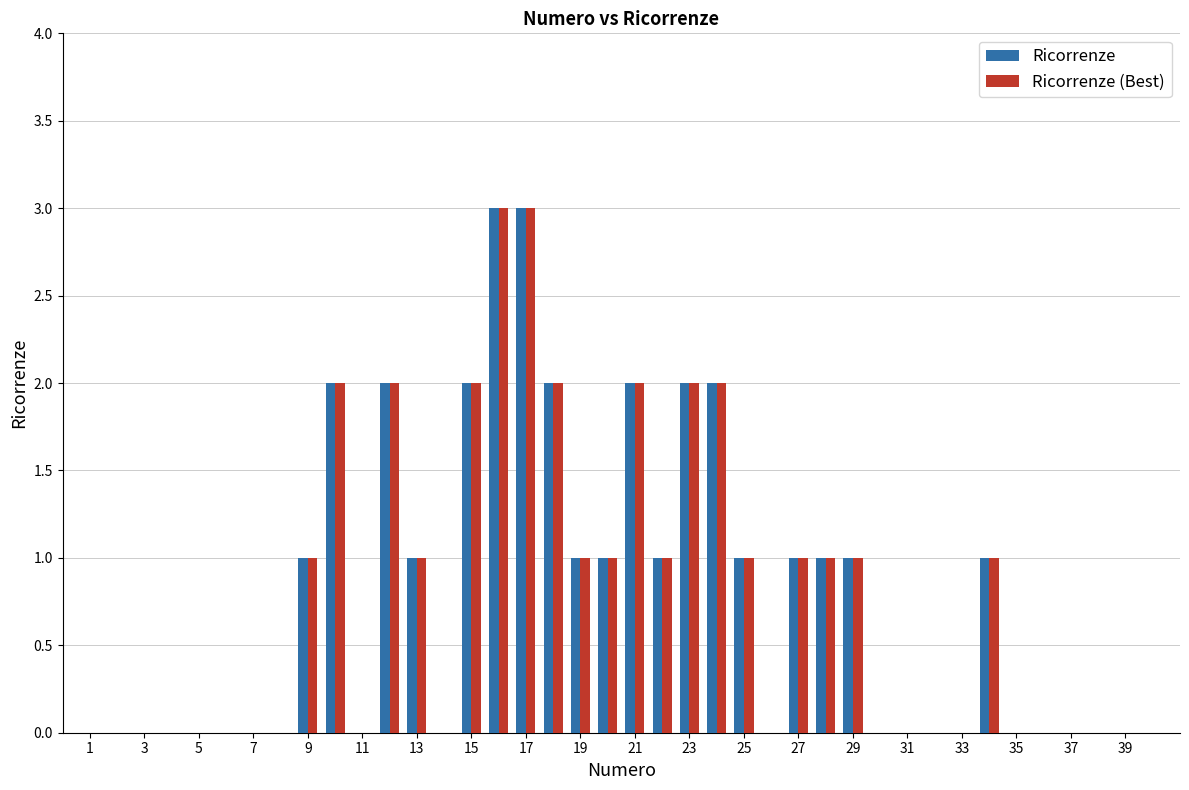

What are all the series names shown in the legend?

Ricorrenze, Ricorrenze (Best)